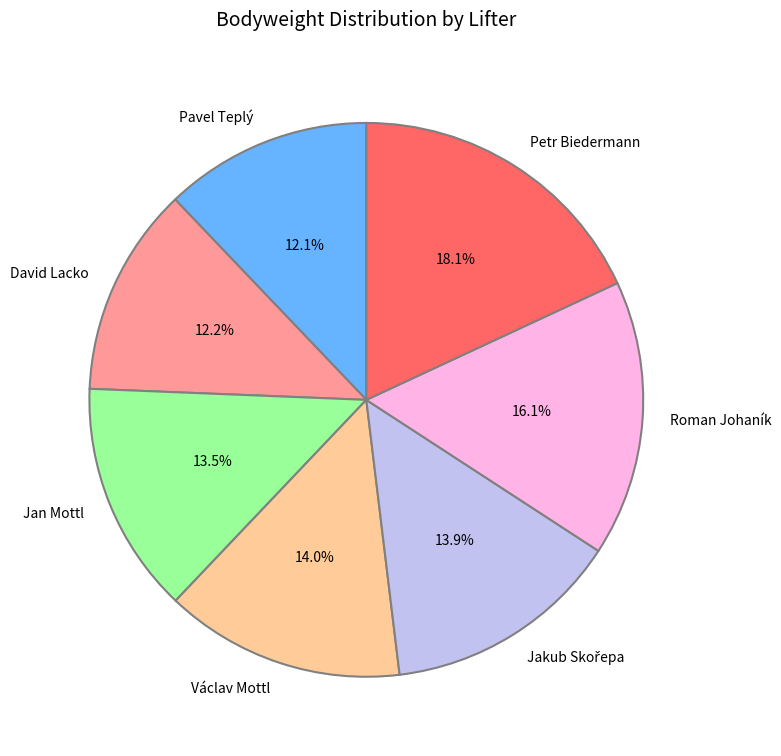

Which slice is the largest?

Petr Biedermann